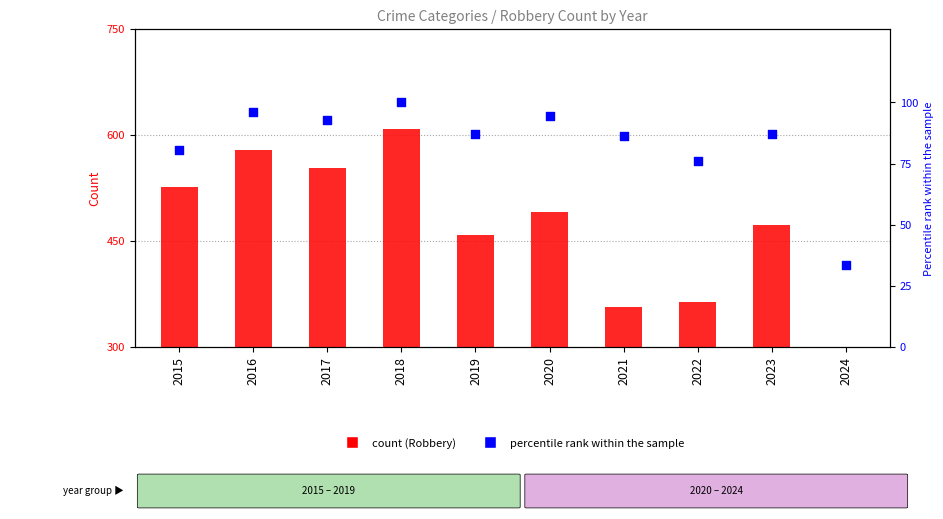

What are all the series names shown in the legend?

Robbery, percentile rank within the sample